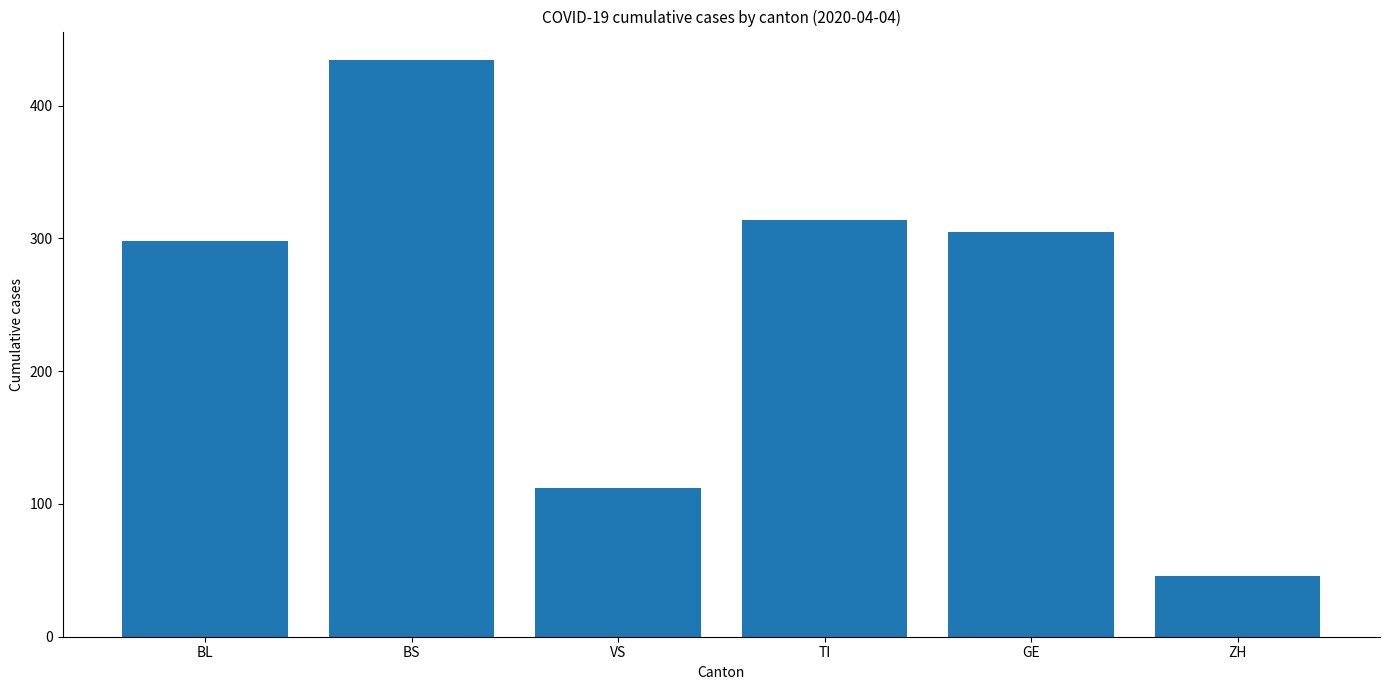

At which label does the data first exceed 305?

BS